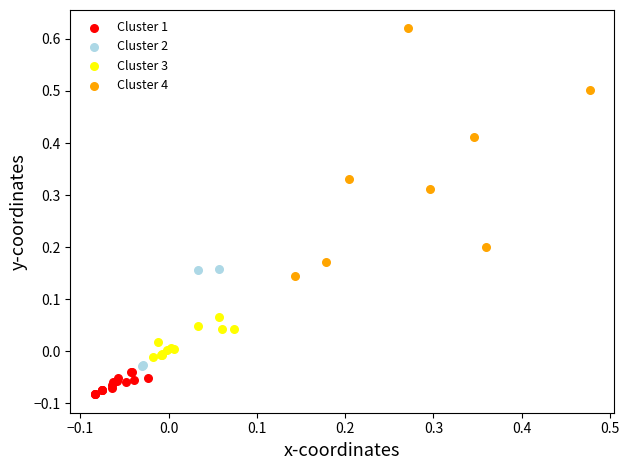

Which series contains the highest Y value?

Cluster 4